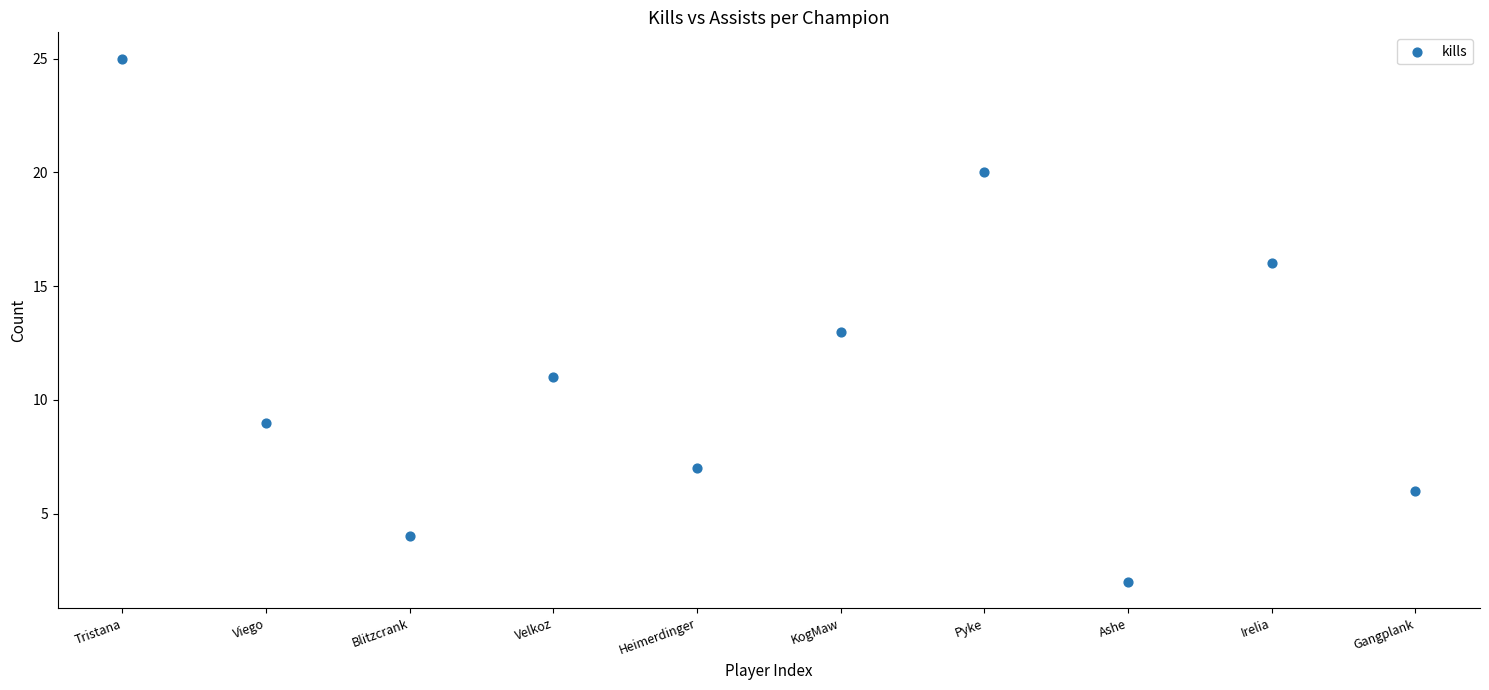

What is the average Y value?

11